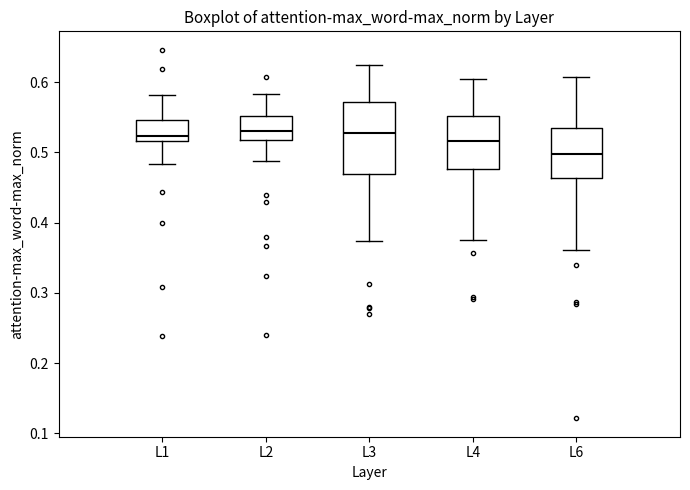

Reading left to right, transcribe this box plot: for each box, give where its median line is, the range the box spans, and where its two whiskers end, as read against the y-axis. The values are not printed on the chart, so give them approximately, as read against the axis.

L1: median 0.52 (just above the box's lower edge), box 0.52 to 0.55, whiskers 0.48 to 0.58
L2: median 0.53, box 0.52 to 0.55, whiskers 0.49 to 0.58
L3: median 0.53, box 0.47 to 0.57, whiskers 0.37 to 0.63
L4: median 0.52, box 0.48 to 0.55, whiskers 0.37 to 0.60
L6: median 0.50, box 0.46 to 0.53, whiskers 0.36 to 0.61